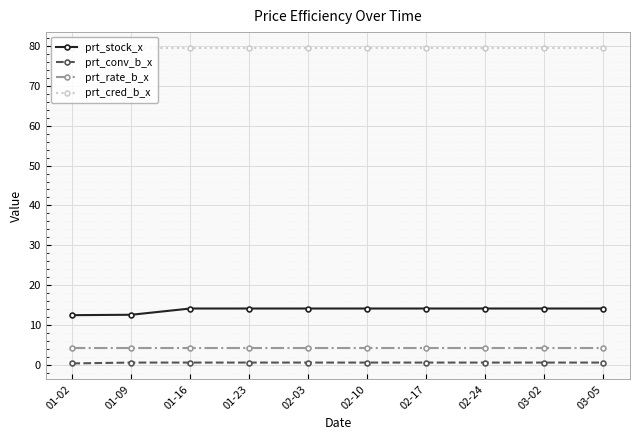

What is the value of the prt_cred_b_x point at the 9th from the left?

79.5